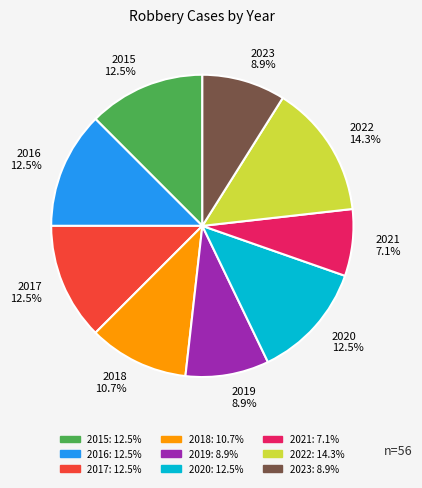

True or false: 2023 accounts for 9% of the total.

True